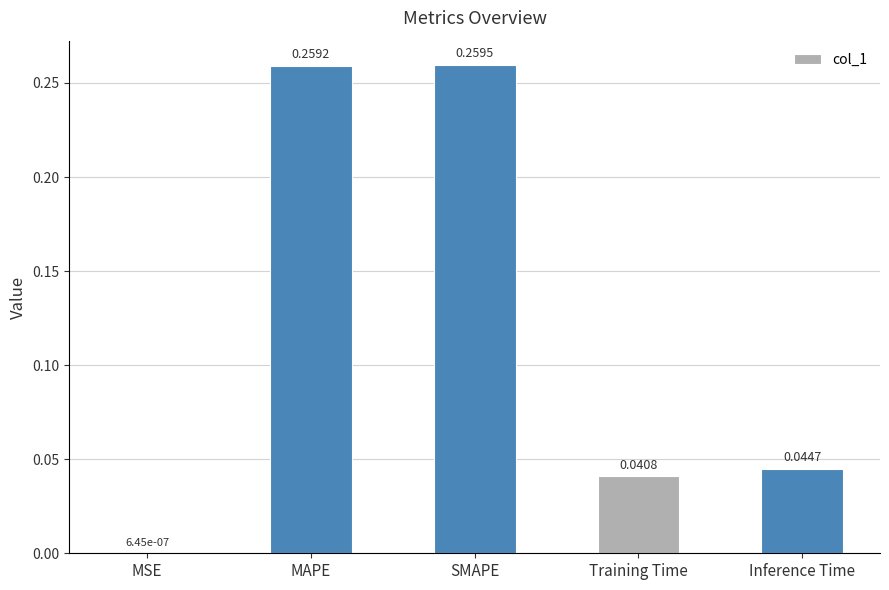

Where is the data nearest to the value 0?

MSE